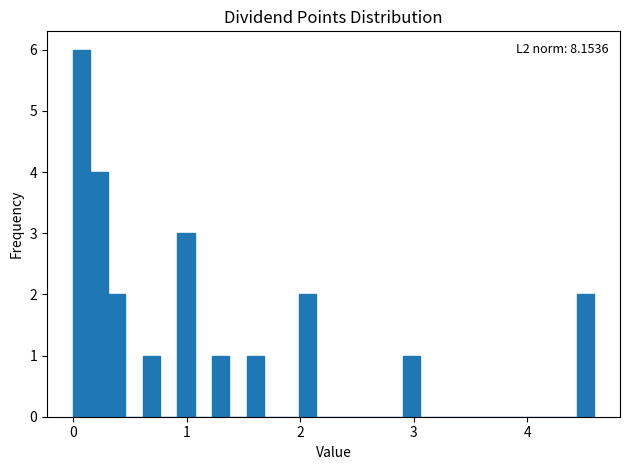

Around what value on the x-axis is the tallest bar? Give the approximate position of its centre, as read against the axis.

0.1